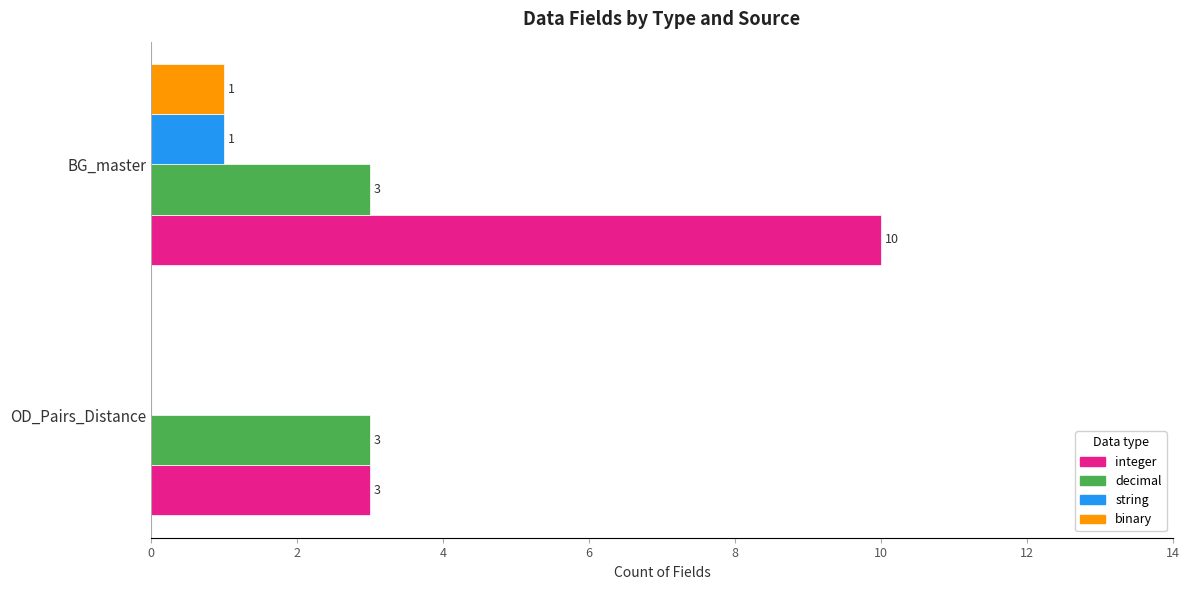

True or false: decimal has a value of 3 at OD_Pairs_Distance.

True